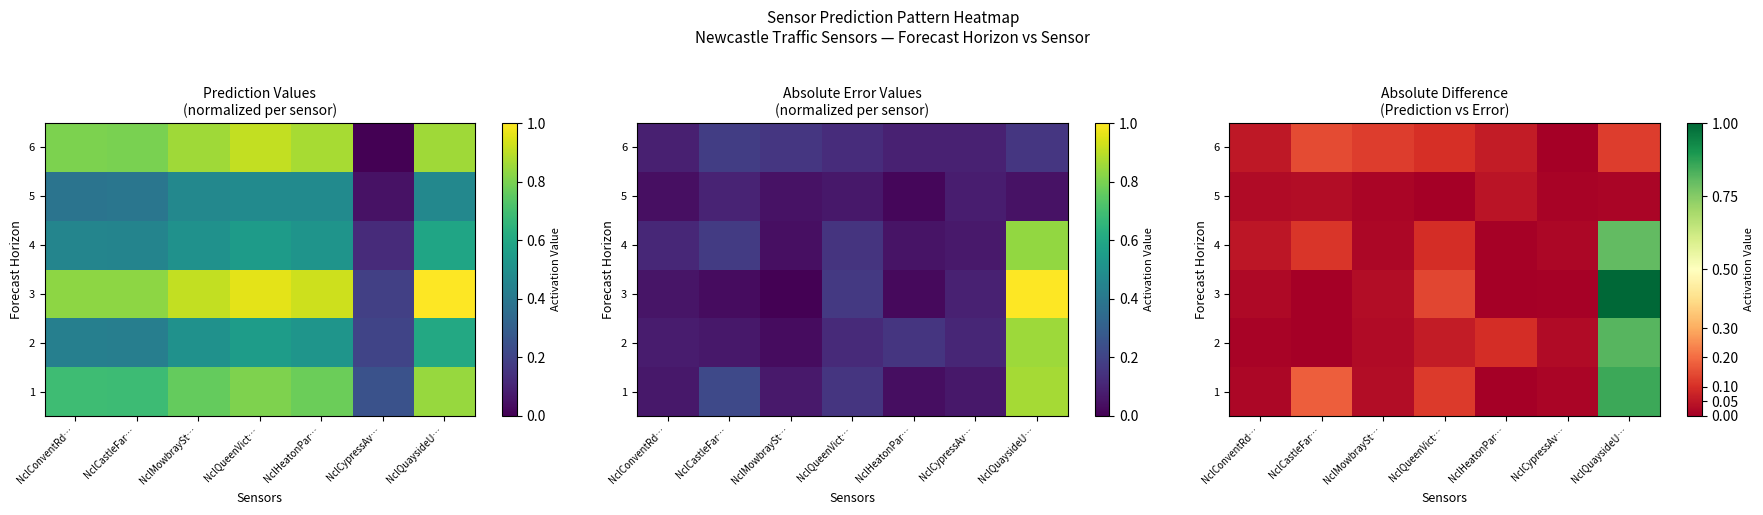

What value does the 1 series have at NclQuaysideU…?

0.9